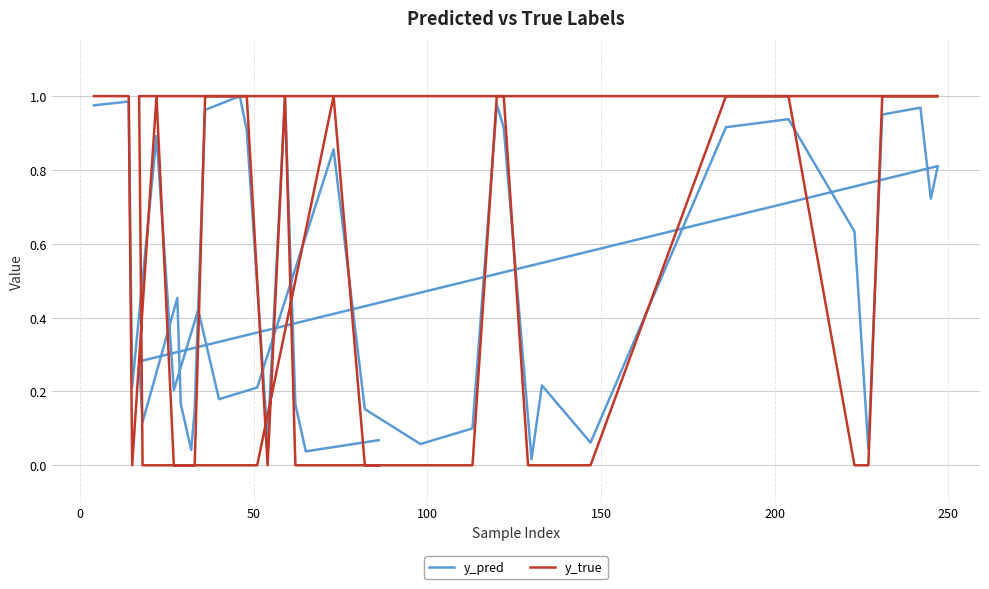

Between which two adjacent categories do y_pred and y_true first intersect?

0 and 50